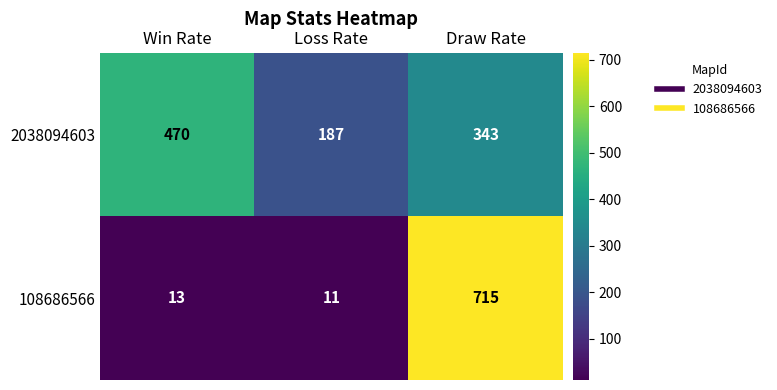

Rank the series at Win Rate from highest to lowest value.

2038094603, 108686566